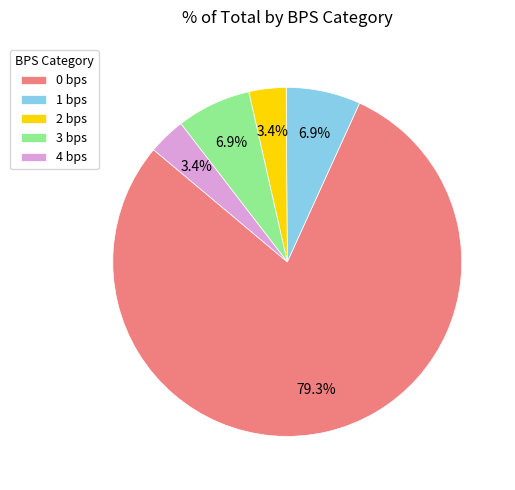

How many slices are in this pie chart?

5